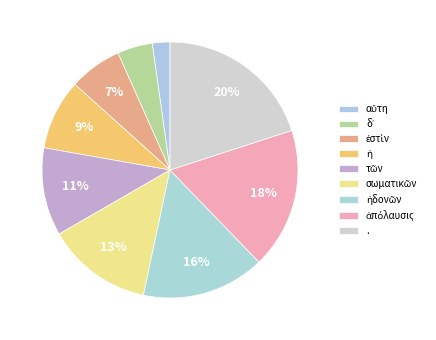

How many slices are in this pie chart?

9